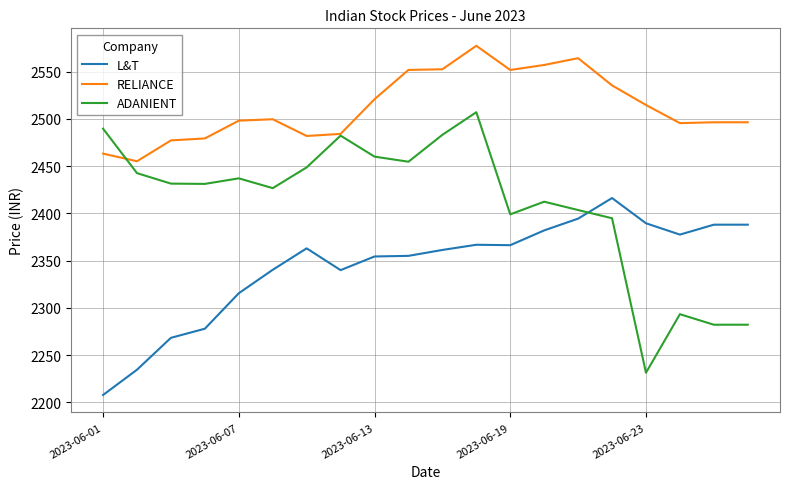

Which series has the largest range (max minus min)?

ADANIENT